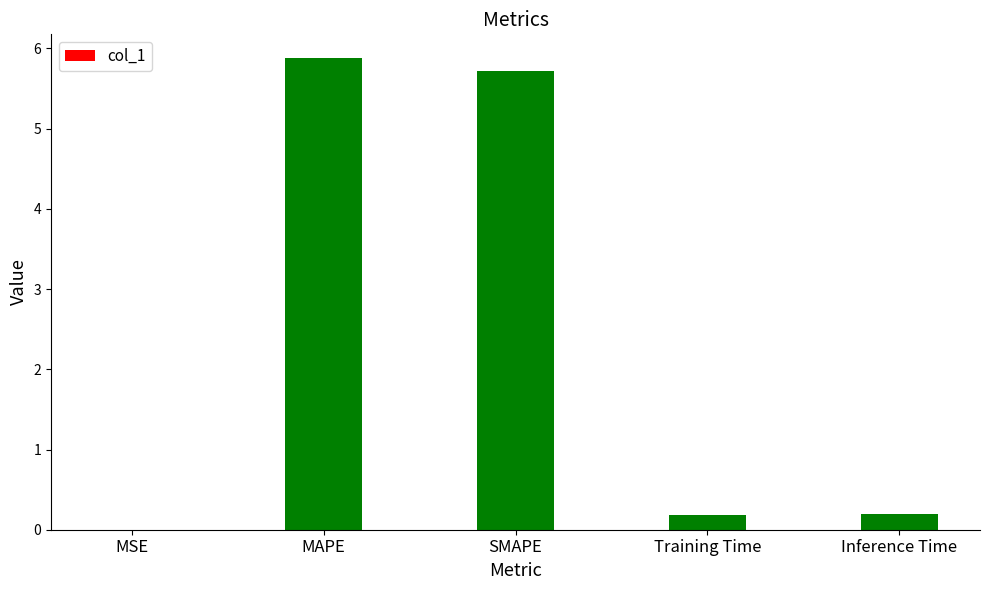

What is the sum of all values?

12.0